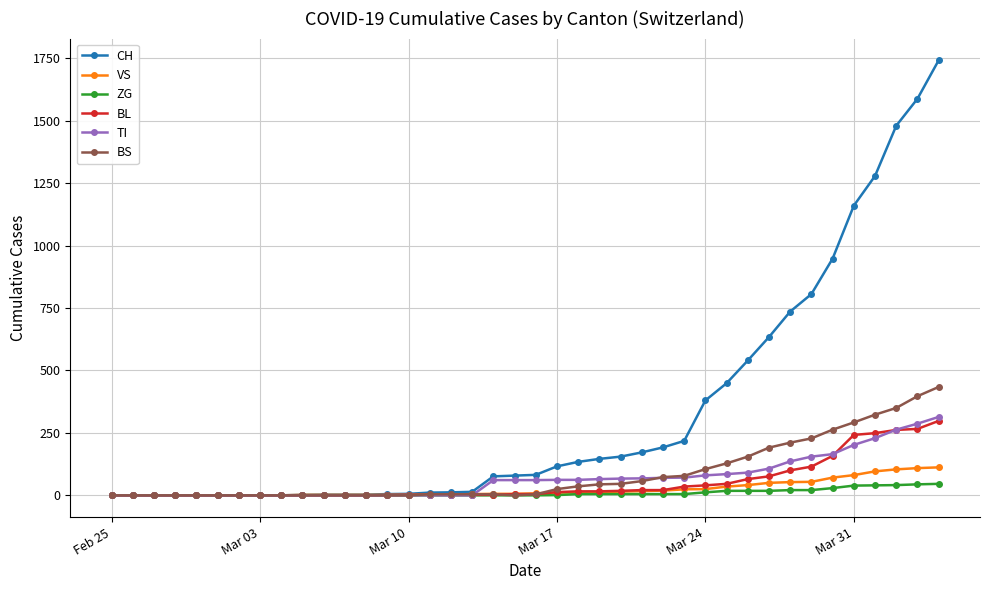

What is the greatest value displayed?

1742